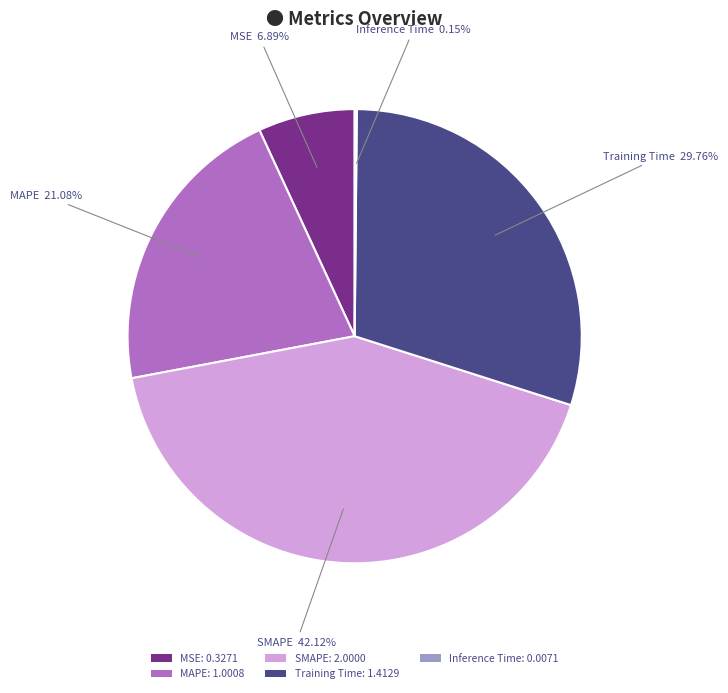

The SMAPE slice represents 56% of the pie. True or false?

False